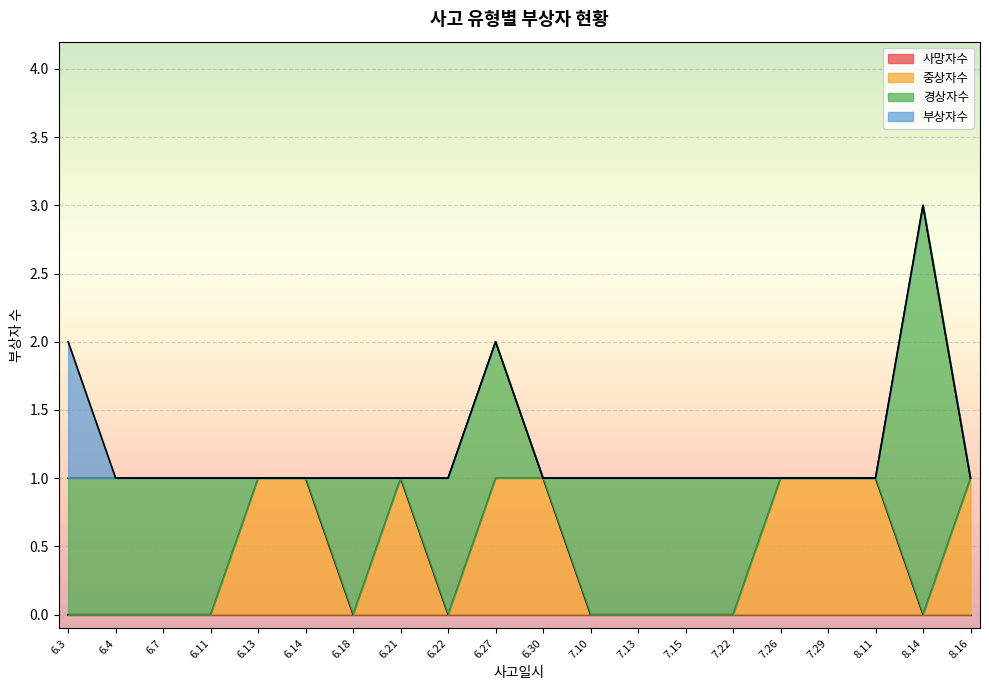

Reading left to right, list all the values displayed in this chart.

사망자수: 0	0	0	0	0	0	0	0	0	0	0	0	0	0	0	0	0	0	0	0
중상자수: 0	0	0	0	1	1	0	1	0	1	1	0	0	0	0	1	1	1	0	1
경상자수: 1	1	1	1	0	0	1	0	1	1	0	1	1	1	1	0	0	0	3	0
부상자수: 1	0	0	0	0	0	0	0	0	0	0	0	0	0	0	0	0	0	0	0